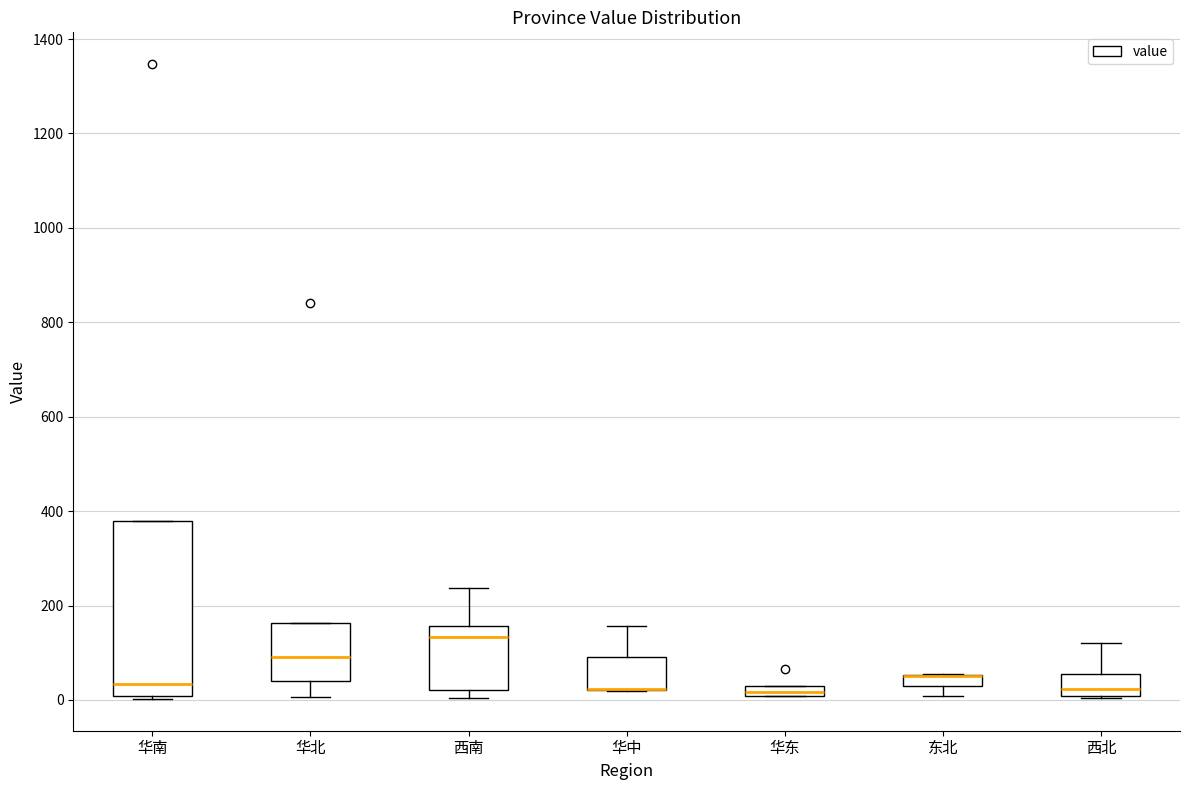

Comparing the boxes themselves (not the whiskers), which one is the tallest?

华南